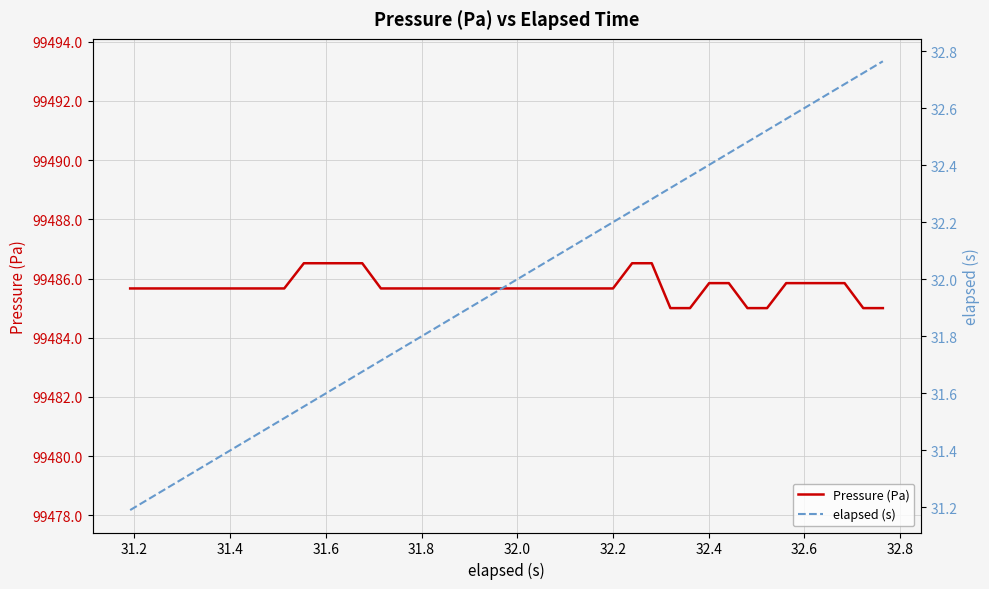

True or false: Pressure (Pa) and elapsed (s) intersect in this chart.

False